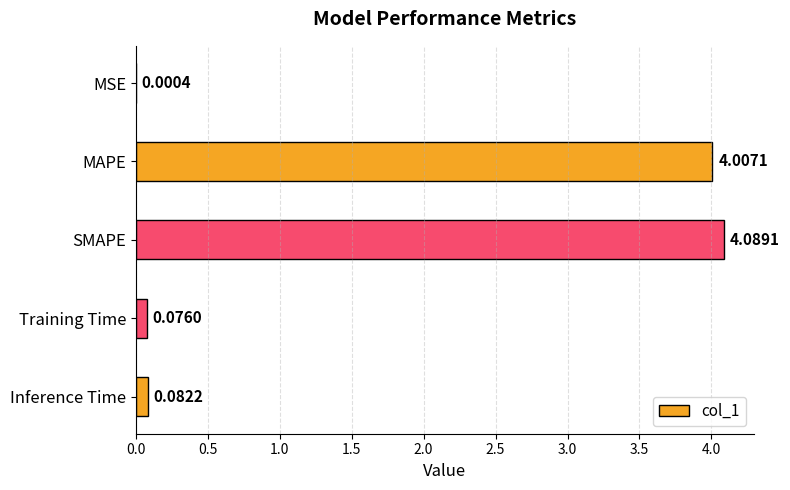

What is the maximum value shown in the chart?

4.1